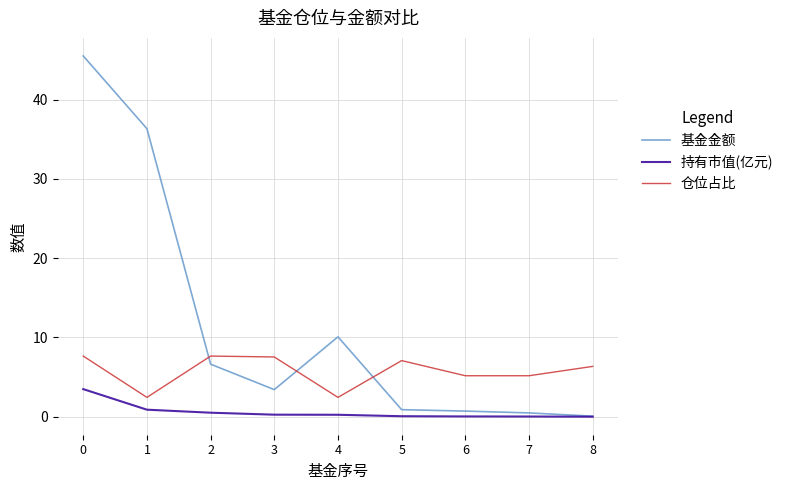

Rank the series by their maximum value, from highest to lowest.

基金金额, 仓位占比, 持有市值(亿元)